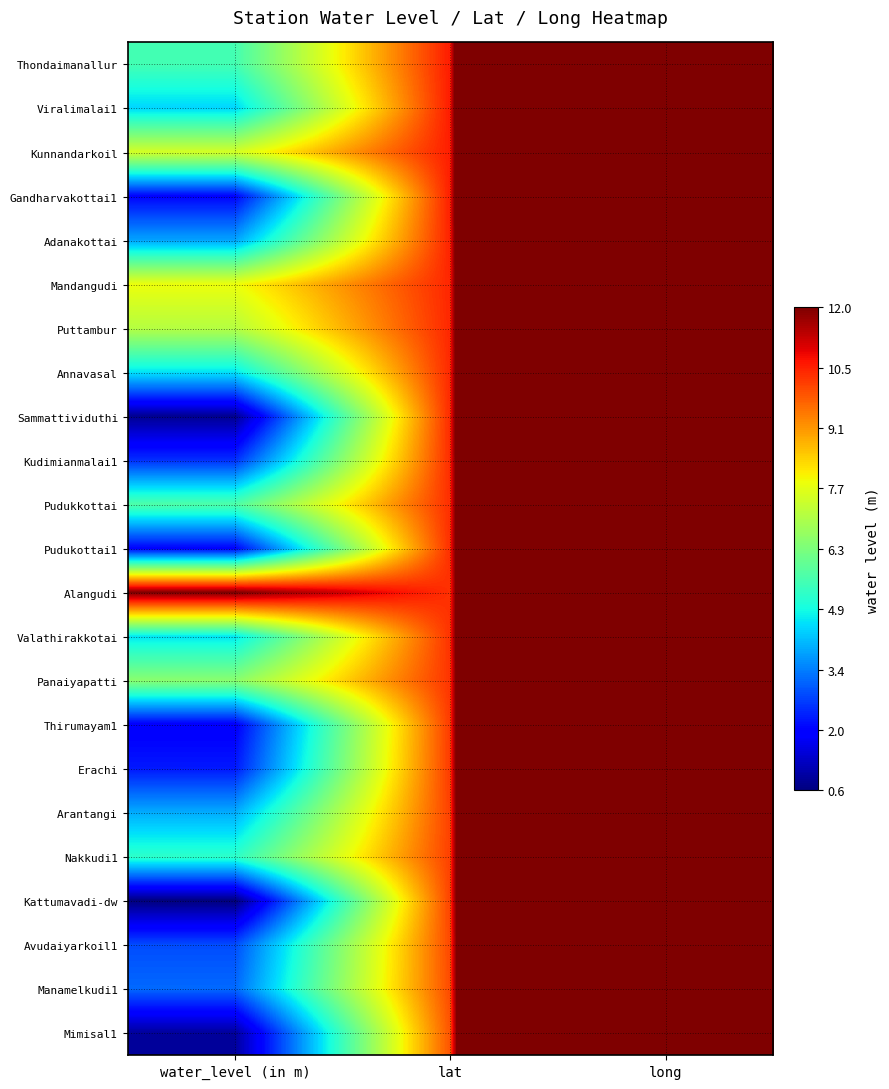

Which has a higher value, lat or water_level (in m)?

lat